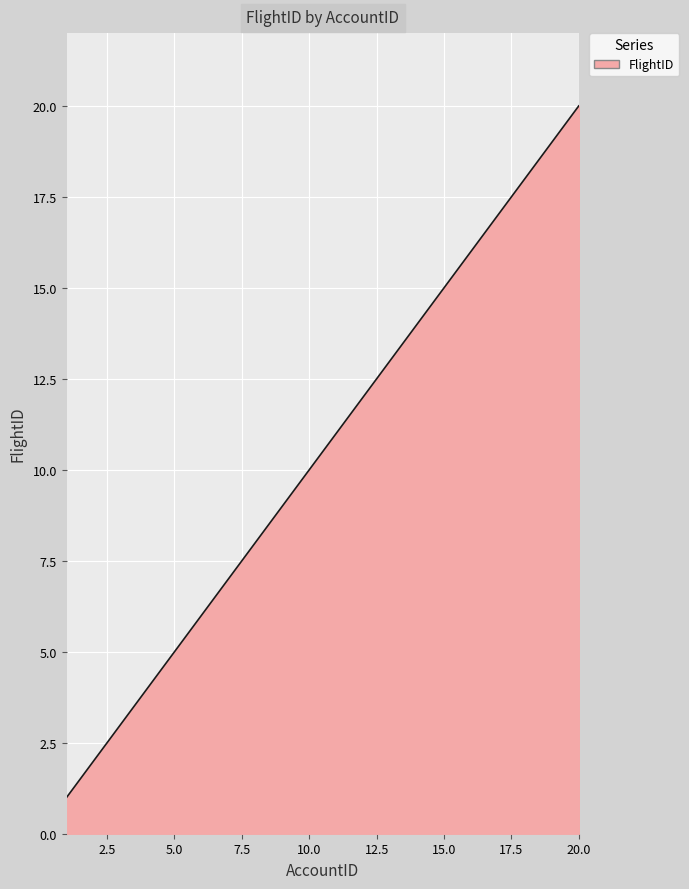

What is the minimum value shown in the chart?

1.0